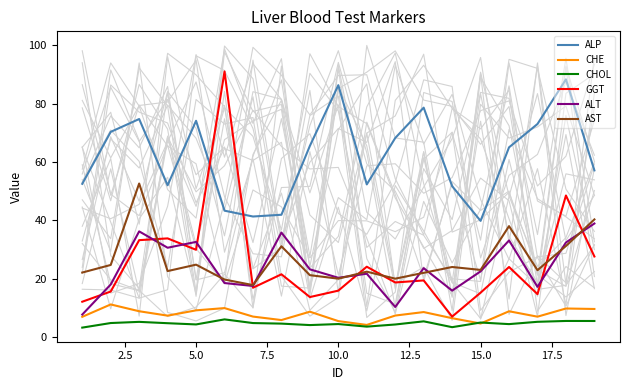

True or false: CHOL and ALT cross at least once.

False